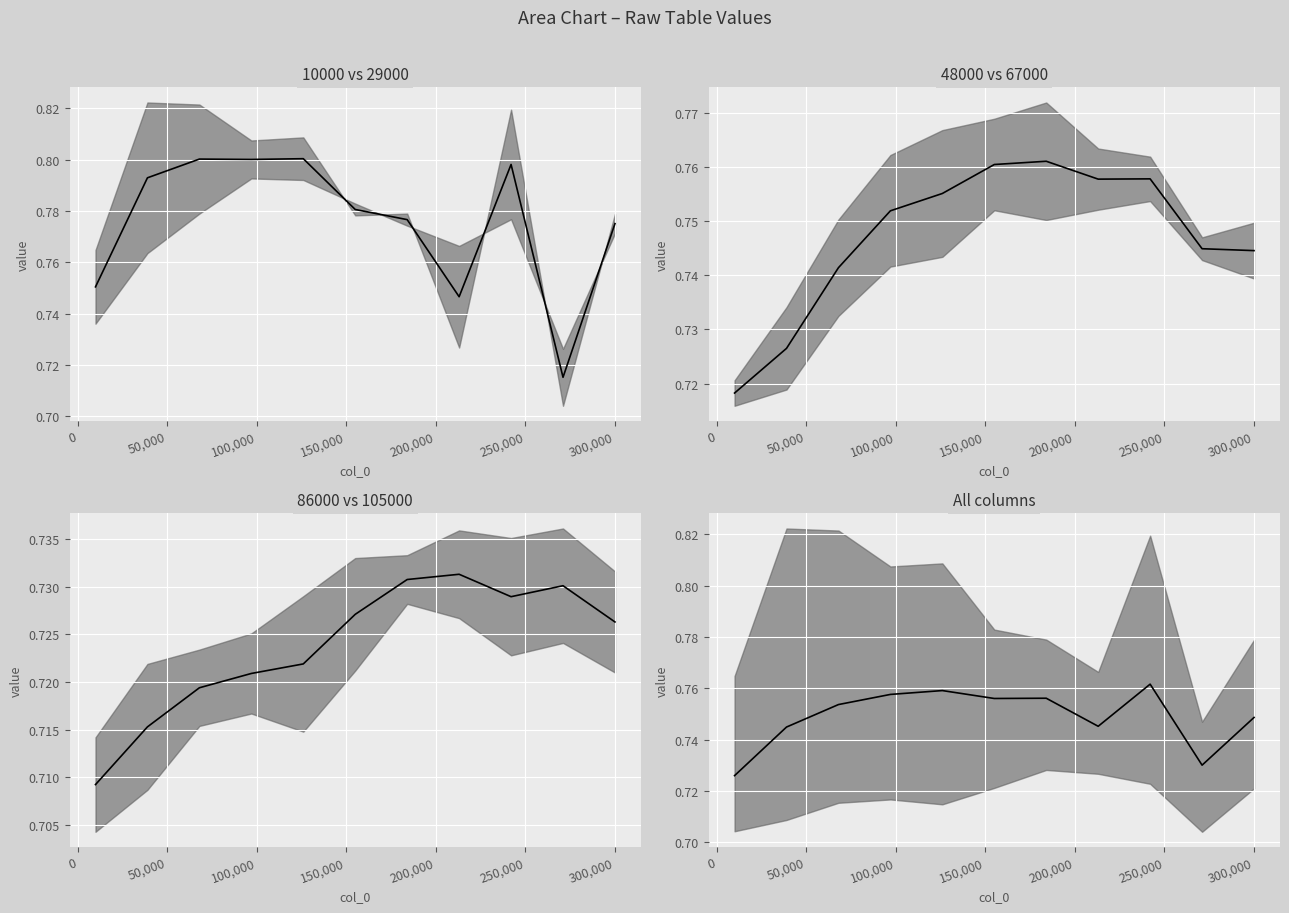

What is the maximum value shown in the chart?

0.8